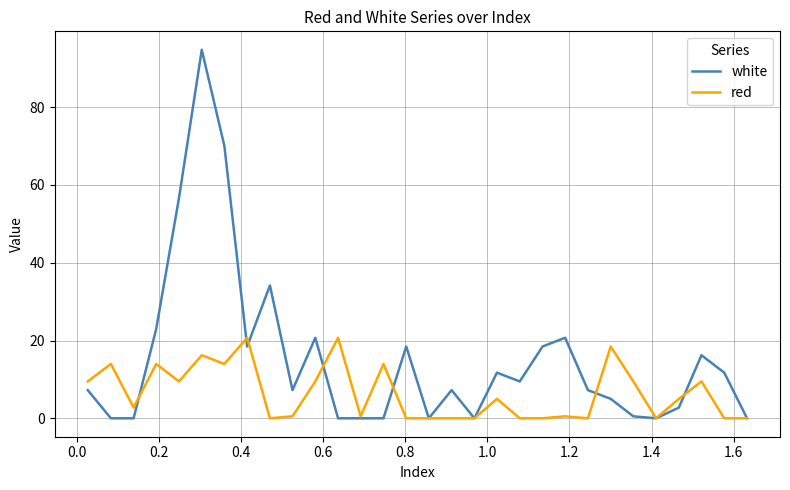

Which series has the largest range (max minus min)?

white